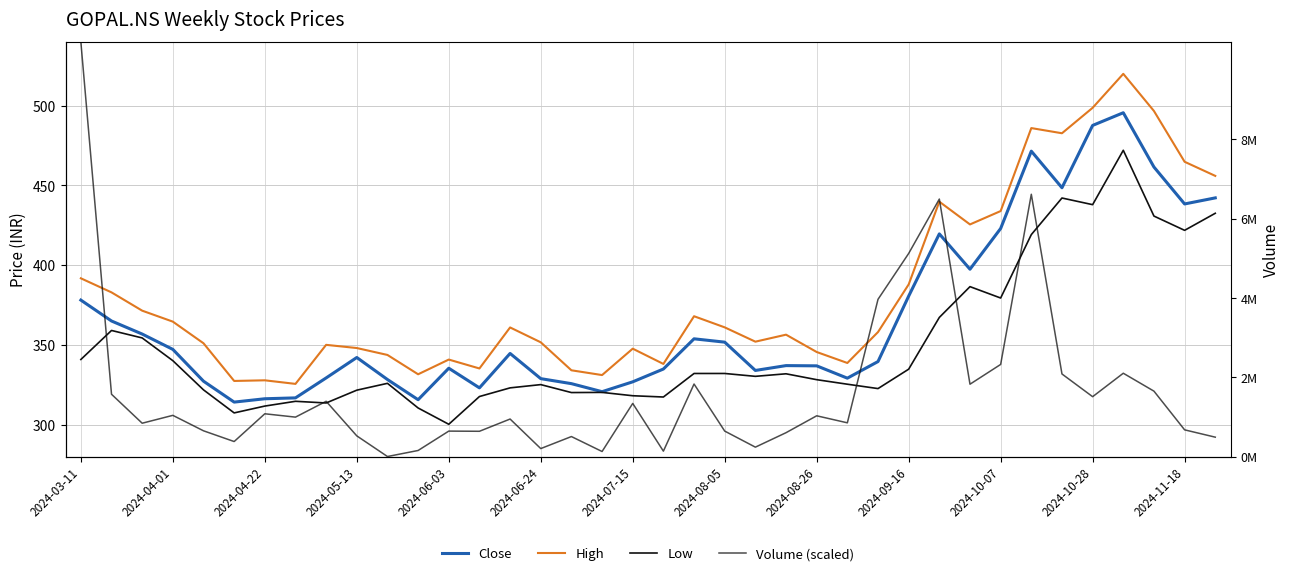

What is the sum of the Volume values at 34 and 2024-11-18?

628.2